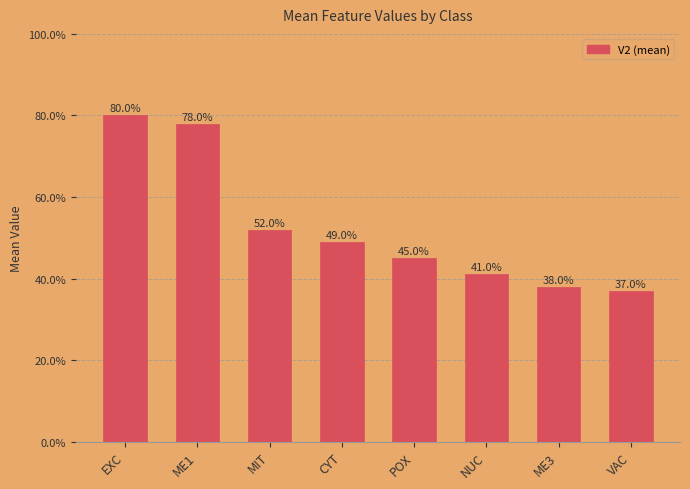

The value at MIT is 0.5. True or false?

True